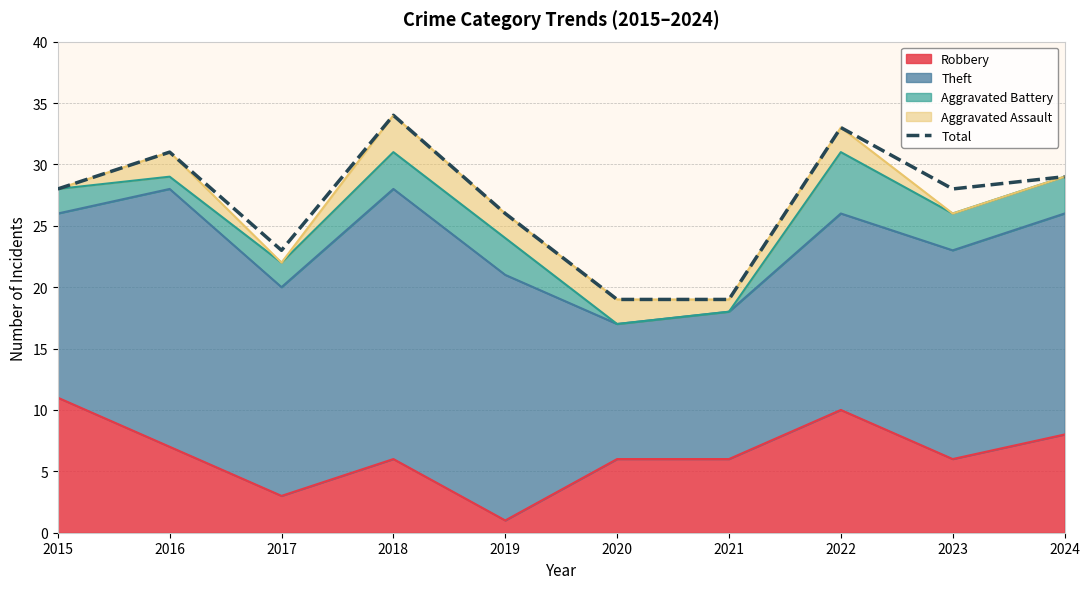

Reading left to right, transcribe all the data shown in this chart.

2015=28	2016=31	2017=23	2018=34	2019=26	2020=19	2021=19	2022=33	2023=28	2024=29